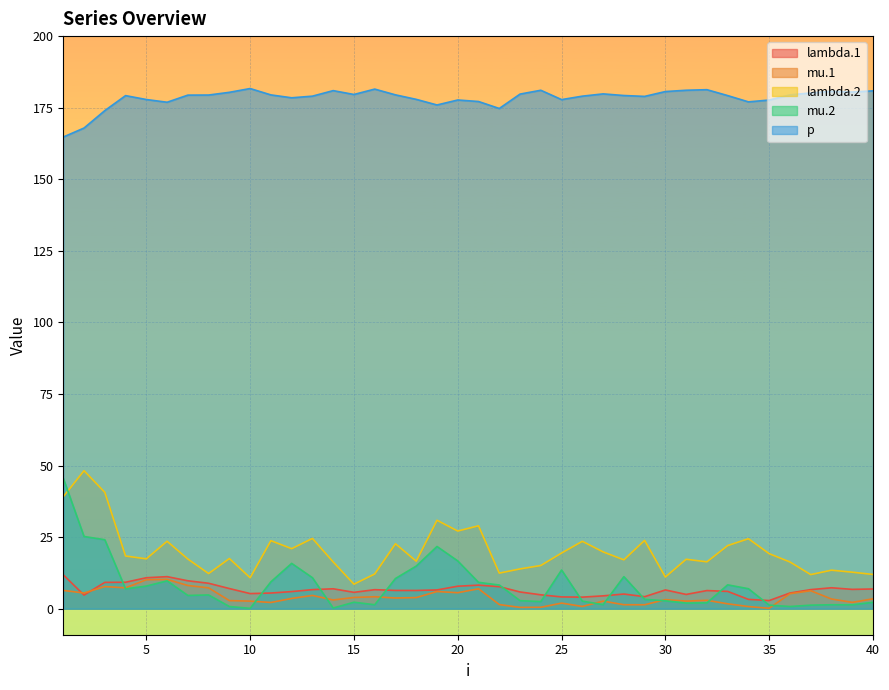

What value does the lambda.1 series have at 36?

5.5